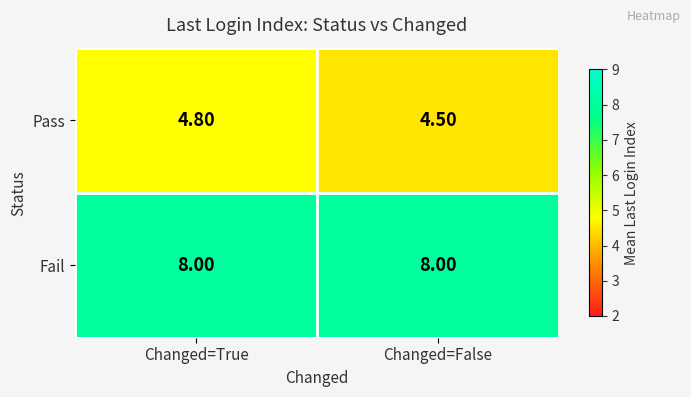

Which series has the largest total across all categories?

Fail